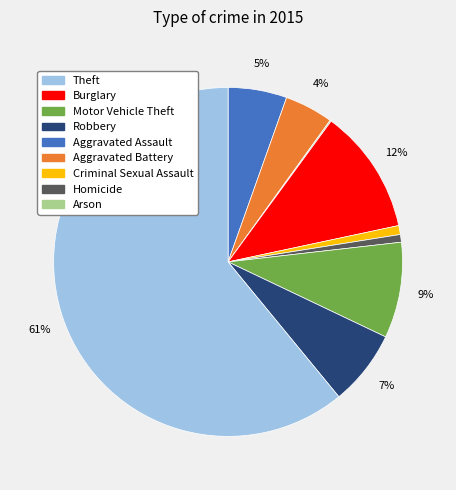

Is there any slice that represents more than half of the pie?

Yes